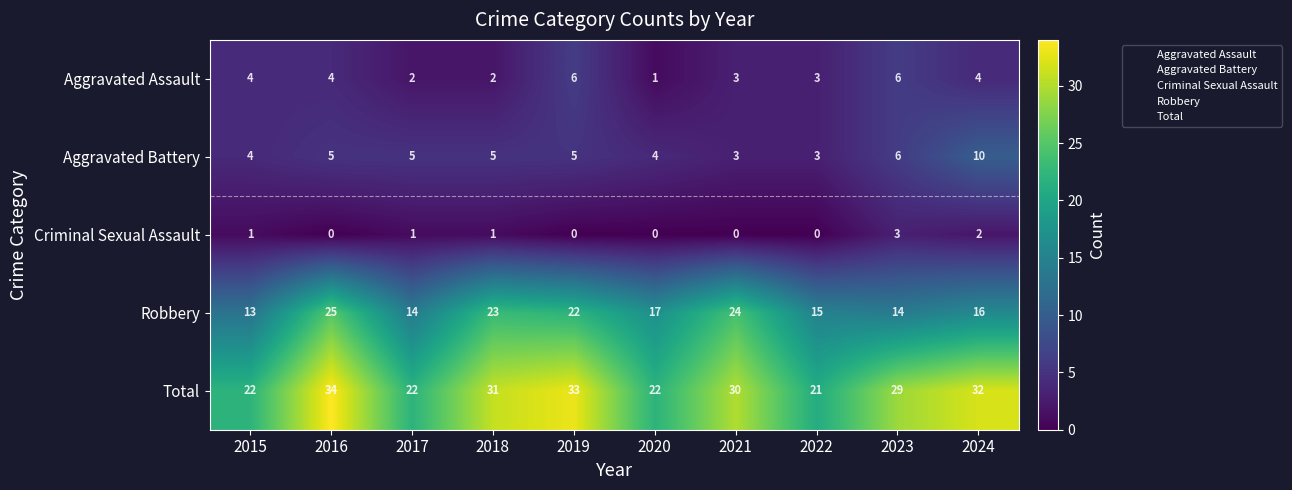

Which label corresponds to the largest value in the chart?

2016